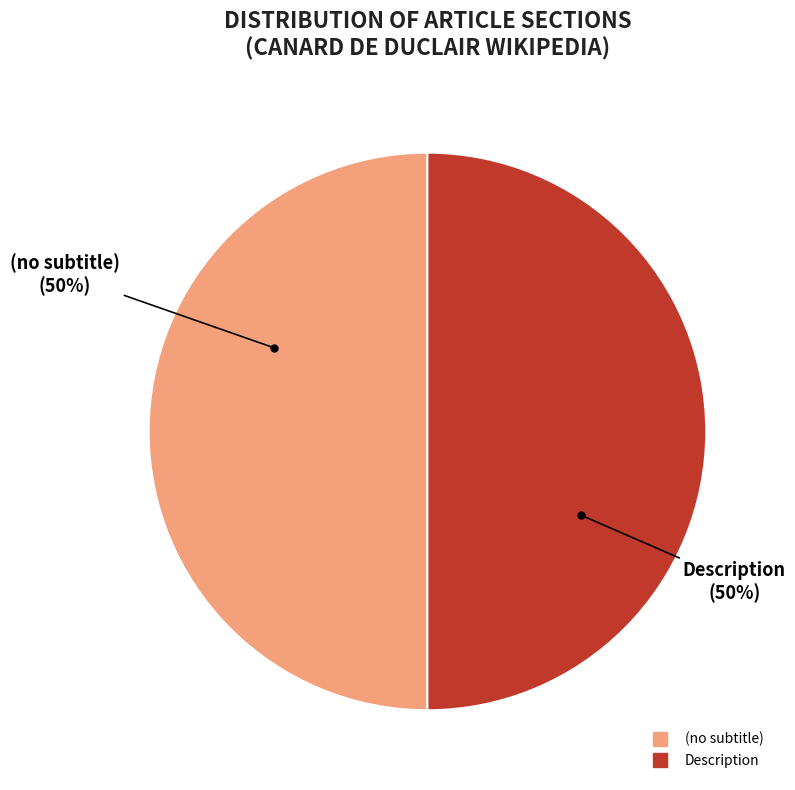

To the nearest percent, what is the average slice percentage?

50%